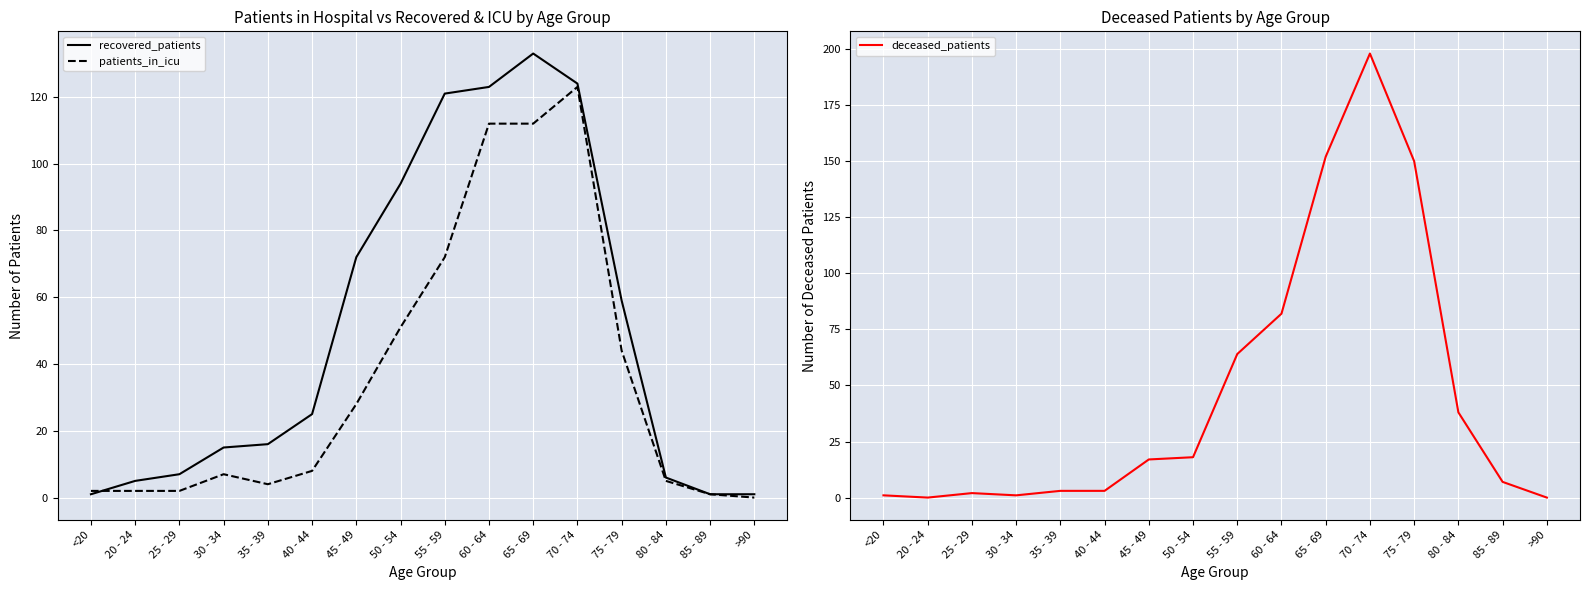

At how many categories does at least one series exceed 129?

3